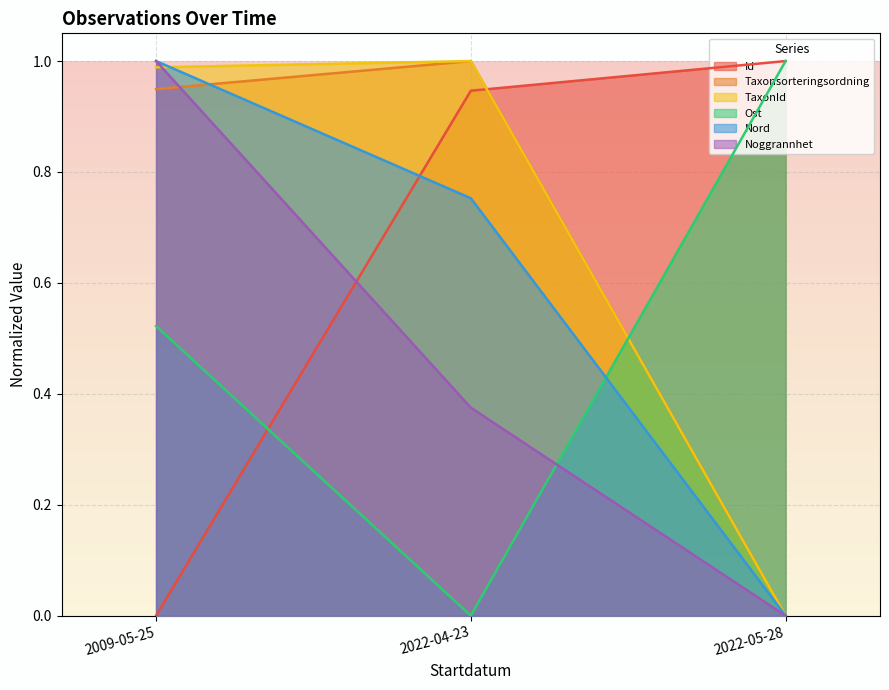

Rank the series at 2022-05-28 from lowest to highest value.

Taxonsorteringsordning, TaxonId, Nord, Noggrannhet, Id, Ost